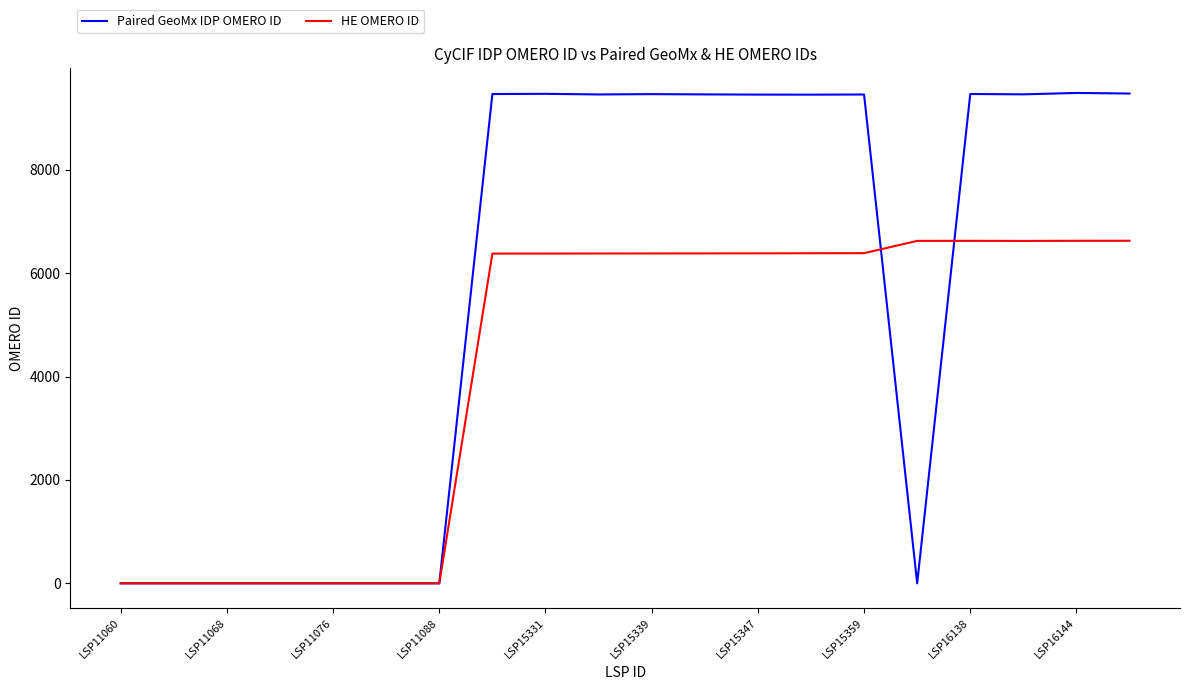

Which series has the largest total across all categories?

Paired GeoMx IDP OMERO ID